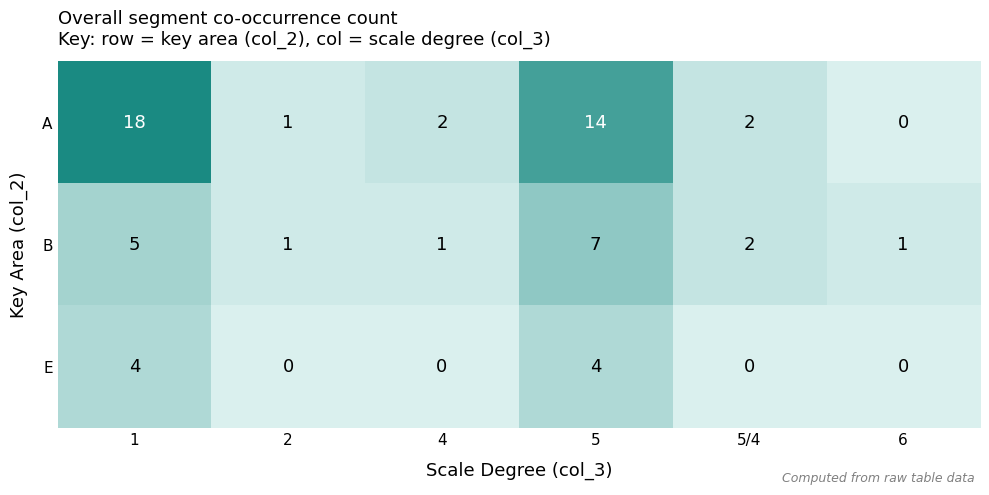

Reading left to right, what are all the values shown in this chart?

A: 18	1	2	14	2	0
B: 5	1	1	7	2	1
E: 4	0	0	4	0	0